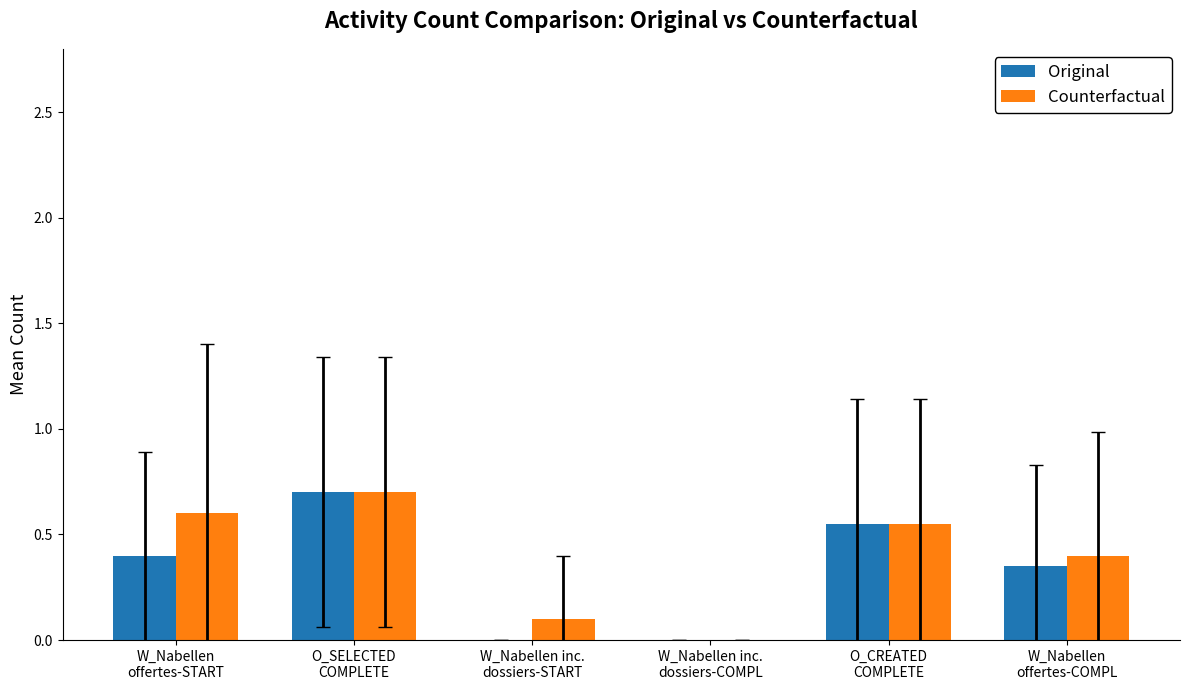

What is the total value across all series at O_CREATED
COMPLETE?

1.1